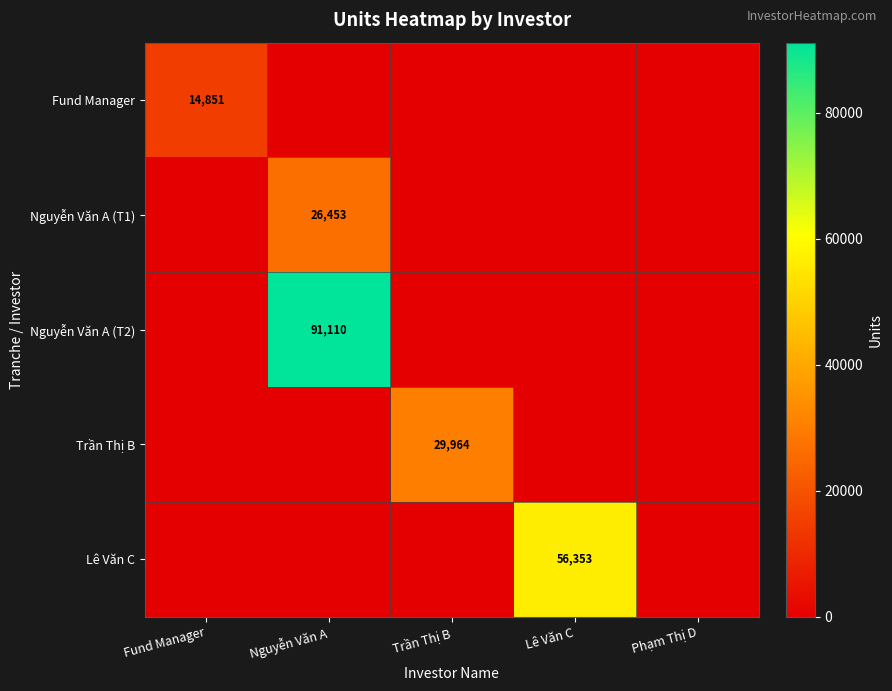

True or false: Nguyễn Văn A (T2) has a value of 91110 at Nguyễn Văn A.

True